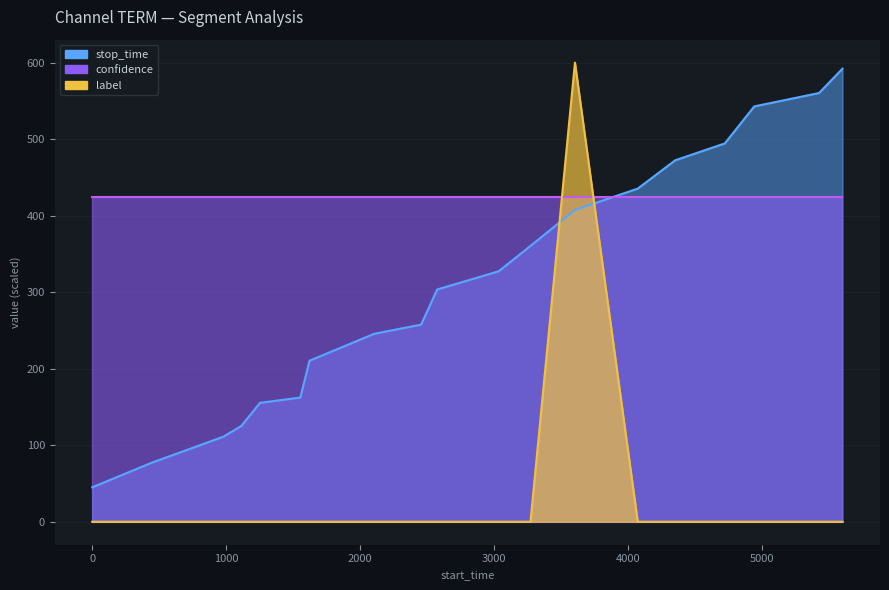

Where do label and stop_time first cross each other?

3274 and 3606